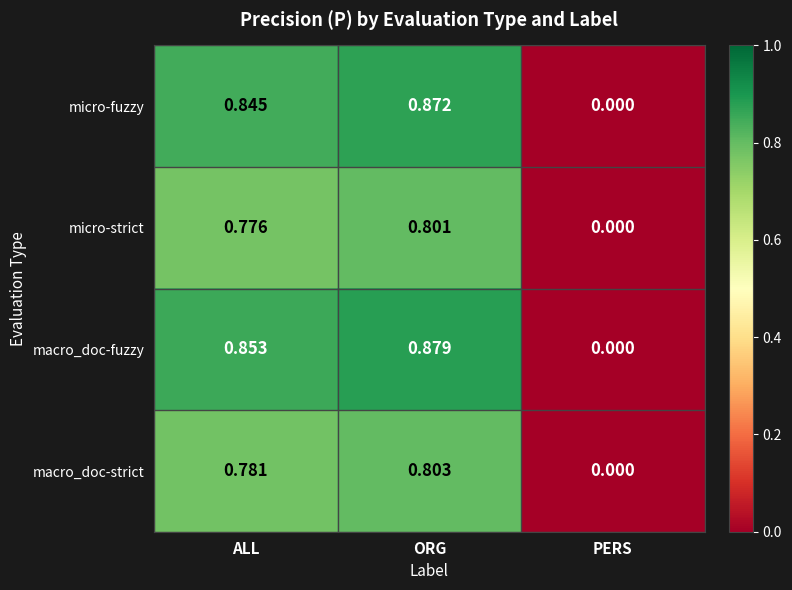

What is the difference between the highest and lowest values at ORG?

0.1